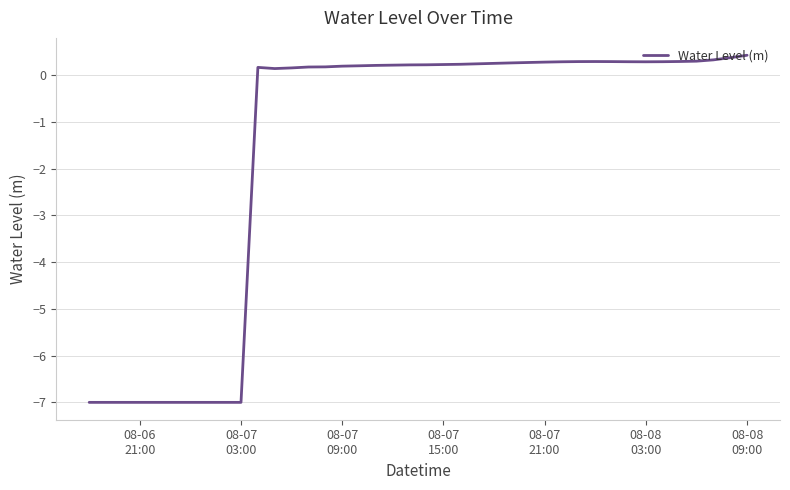

How many values are below 0?

10